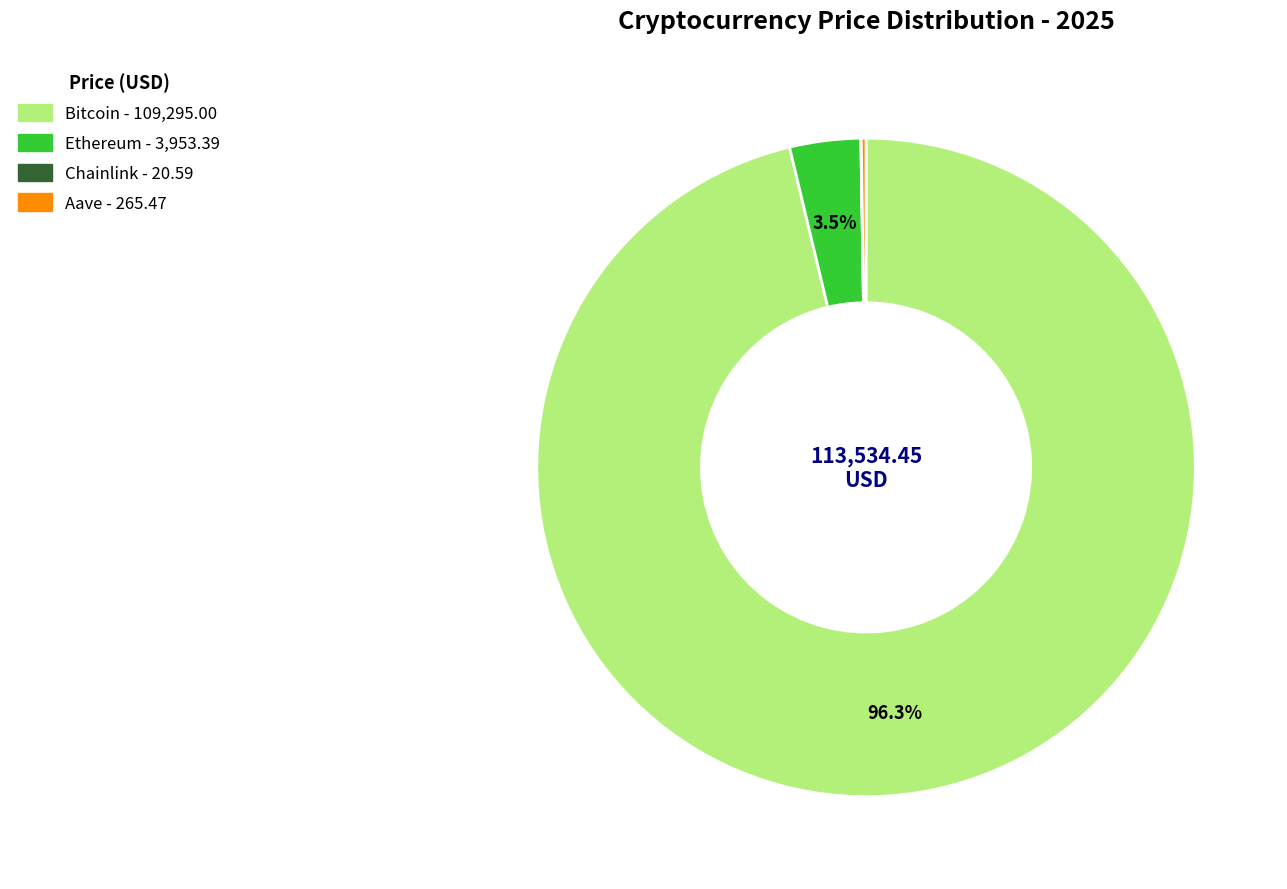

Do Bitcoin and Ethereum together represent more than half of the pie?

Yes